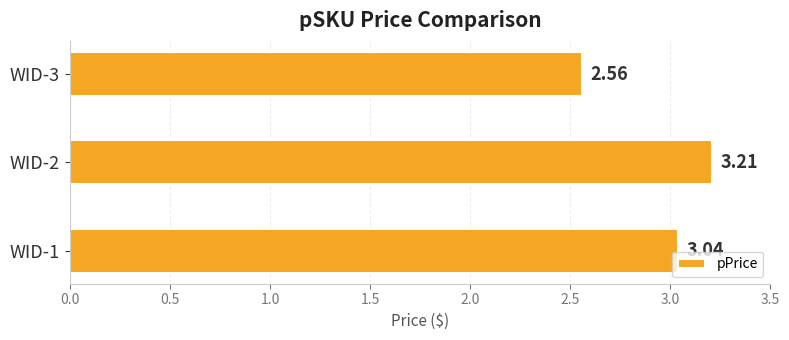

What is the average value?

2.9